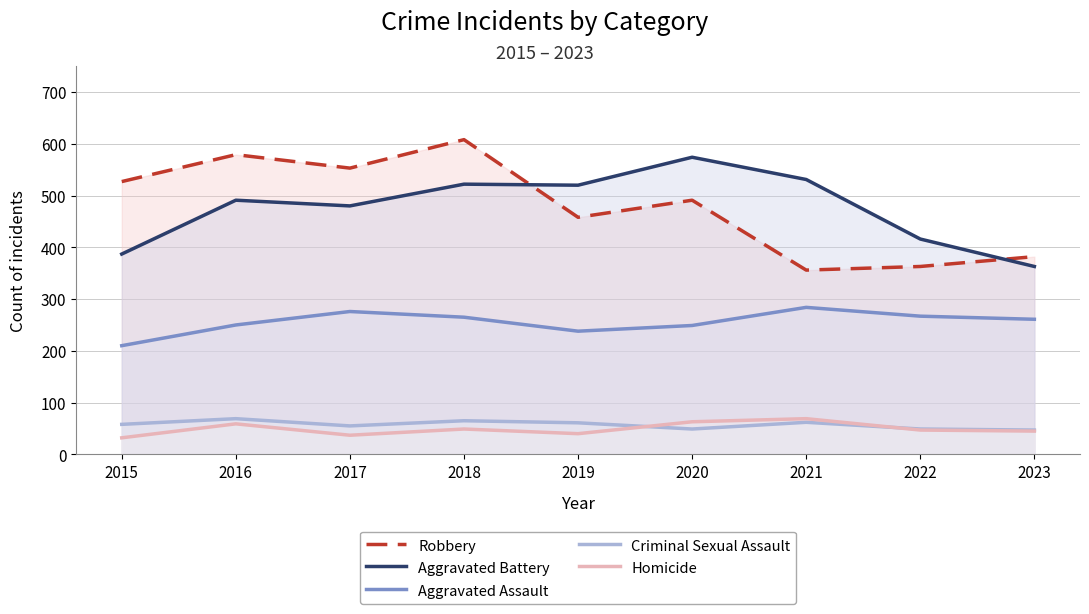

What is the value of the Aggravated Battery point at the 5th from the left?

520